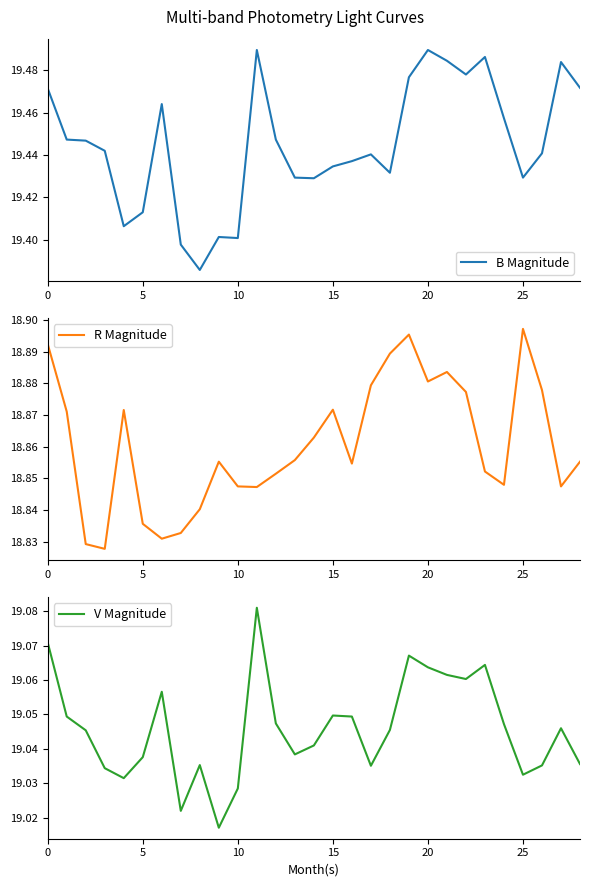

What is the maximum value shown in the chart?

19.5